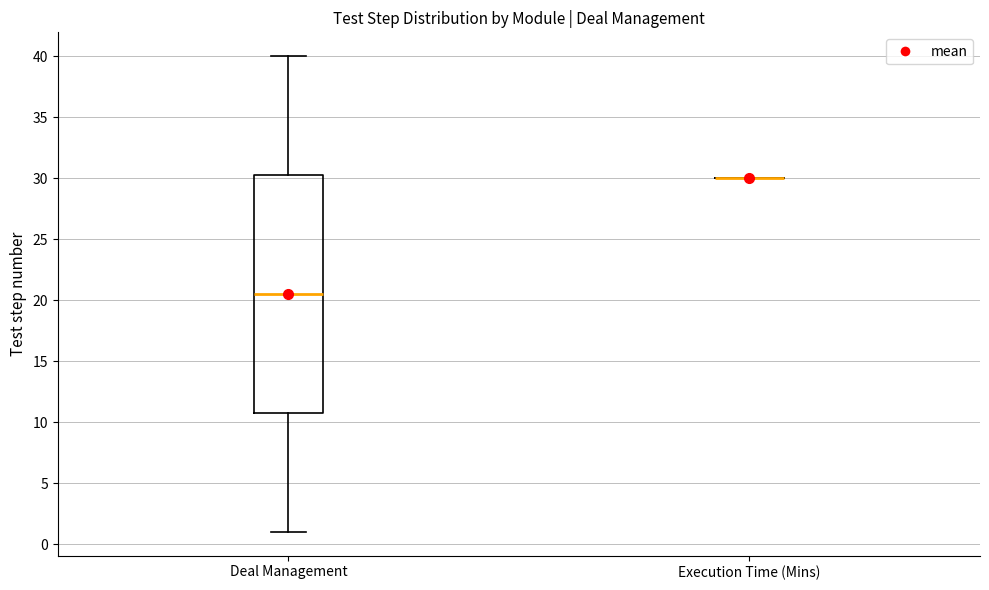

Reading left to right, read every box against the y-axis: the position of its median line, the range the box covers, and the ends of its whiskers. The values are not printed on the chart, so give them approximately, as read against the axis.

Deal Management: median 20.5, box 11.0 to 30.5, whiskers 1.0 to 40.0
Execution Time (Mins): box collapsed to a line at 30.0, whiskers 30.0 to 30.0